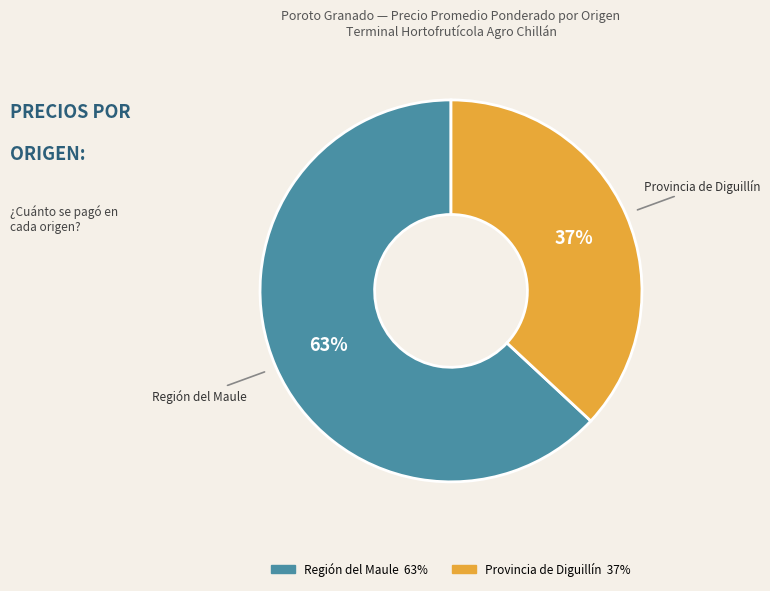

Is there a majority slice in this chart?

Yes